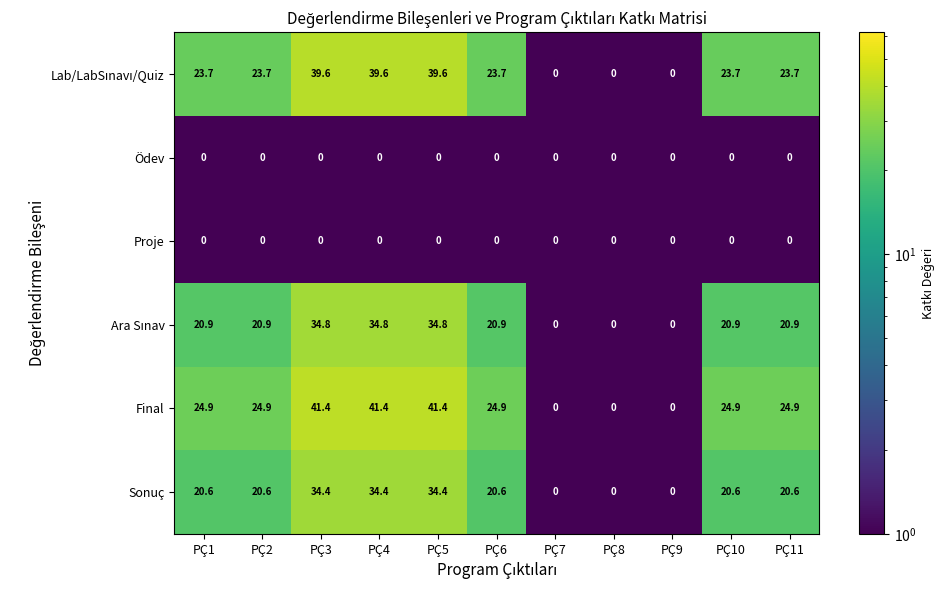

The Final series shows 41.4 at PÇ4. True or false?

True